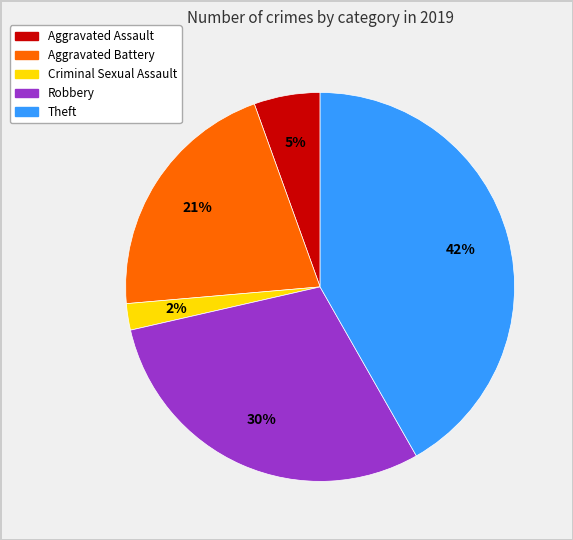

To the nearest percent, what is the combined percentage of Robbery and Criminal Sexual Assault?

32%